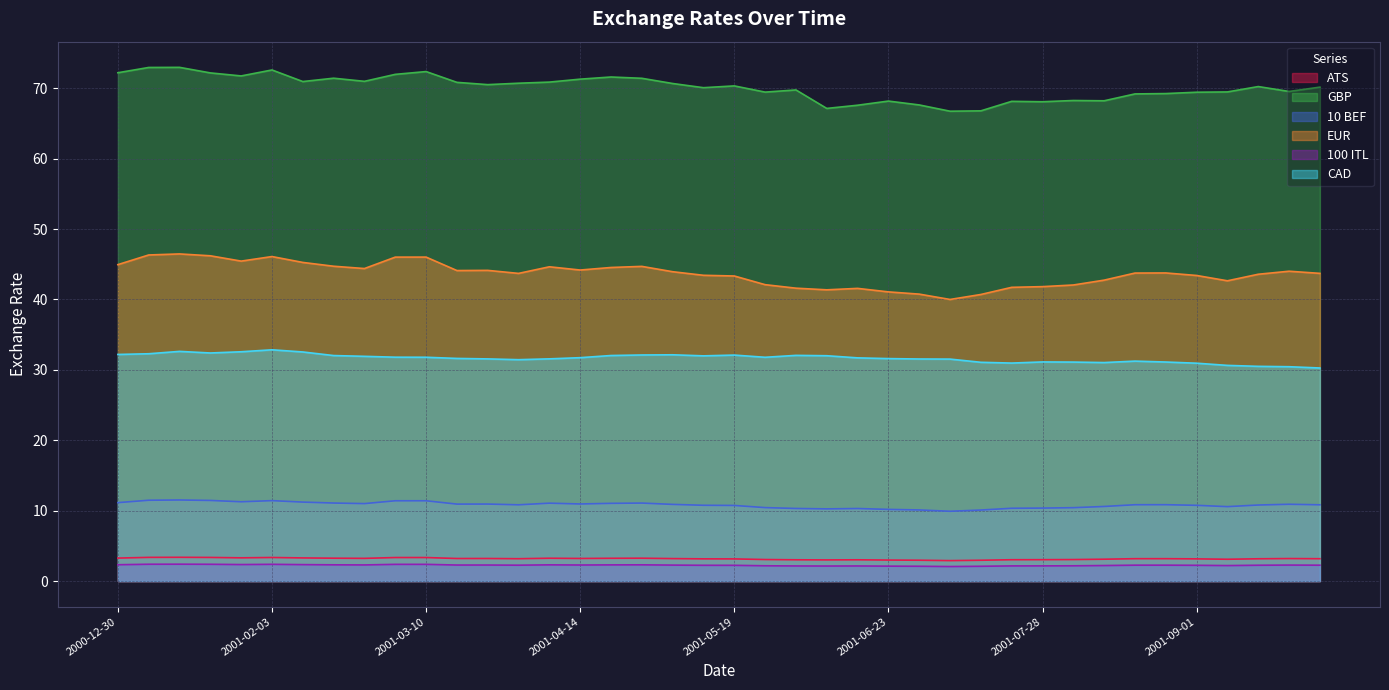

What is the lowest value of the ATS series?

2.9